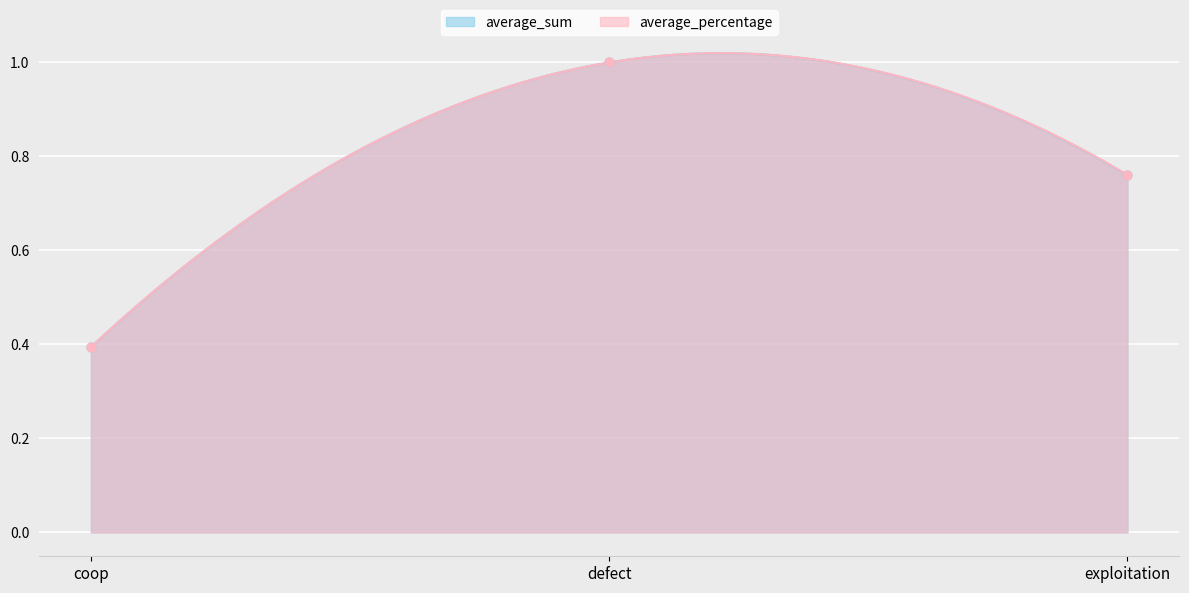

Which series contains the highest Y value?

average_sum